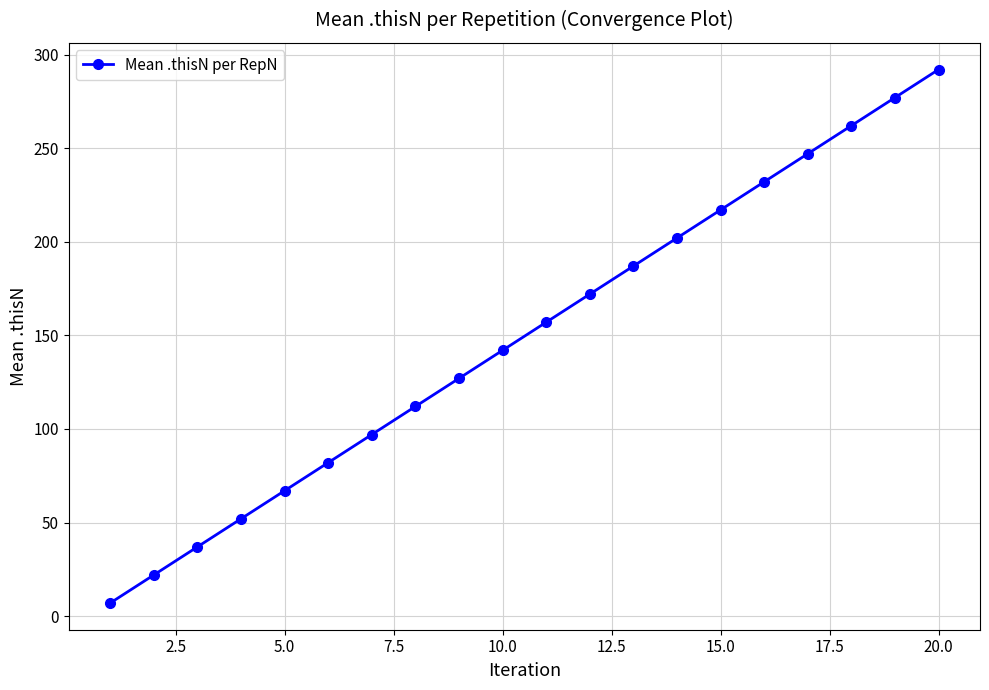

What is the maximum value shown in the chart?

292